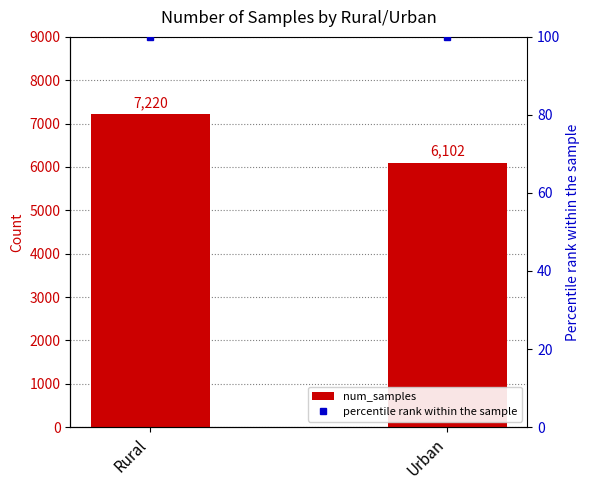

What is the sum of all percentile rank within the sample values?

200